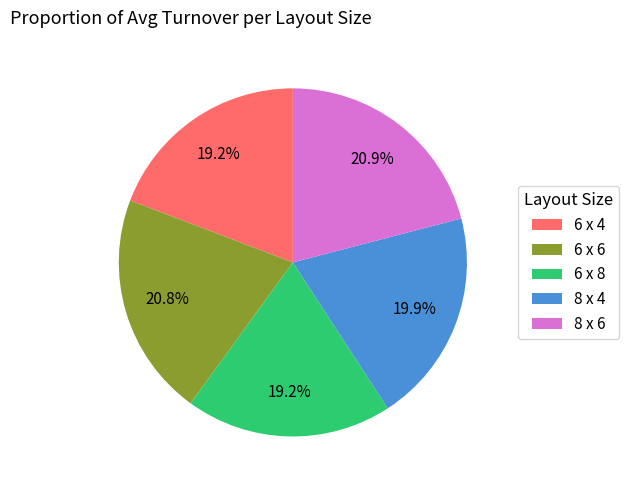

Is it true that 6 x 6 is 21% of the pie?

True